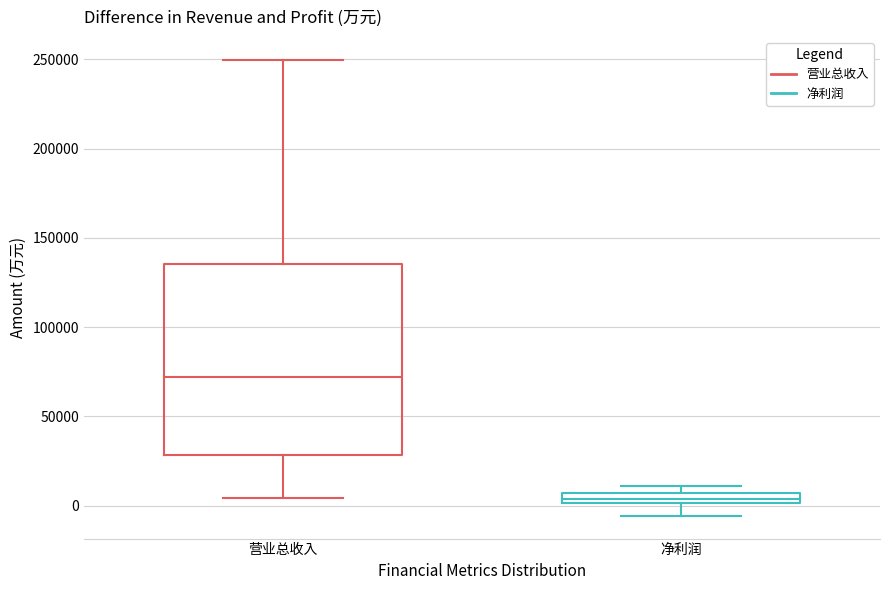

Where does the median line of the box for 营业总收入 sit on the y-axis? The values are not printed on the chart, so give them approximately, as read against the axis.

70000